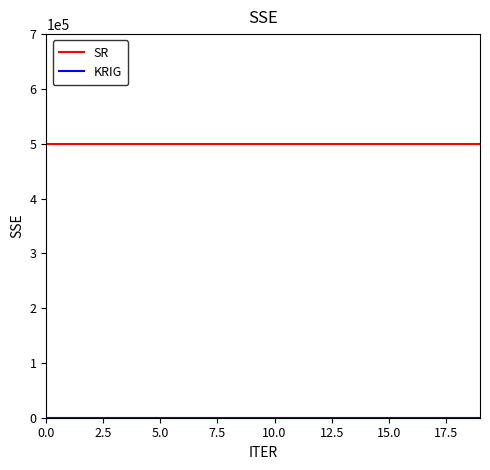

What is the highest value of the SR series?

500000